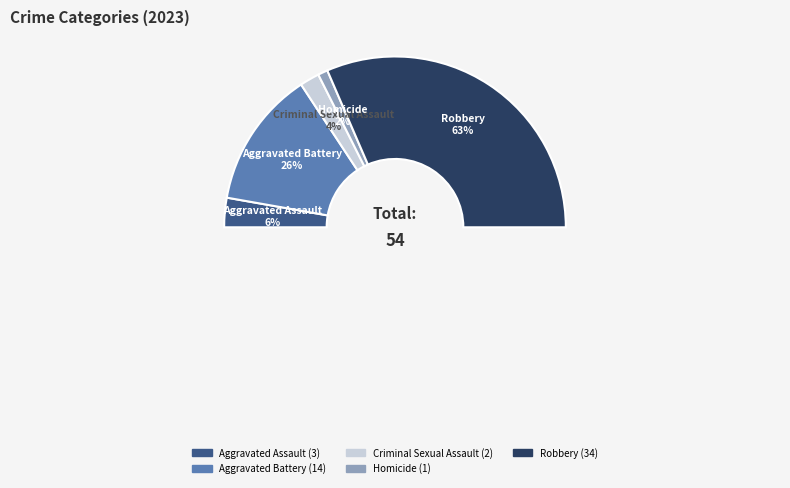

Which slice is the largest?

Robbery